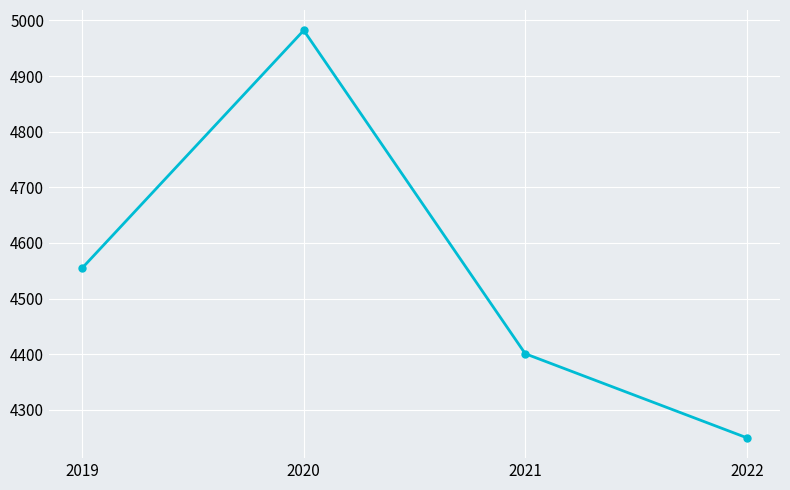

Is it true that the value at 2019 is 6026?

False